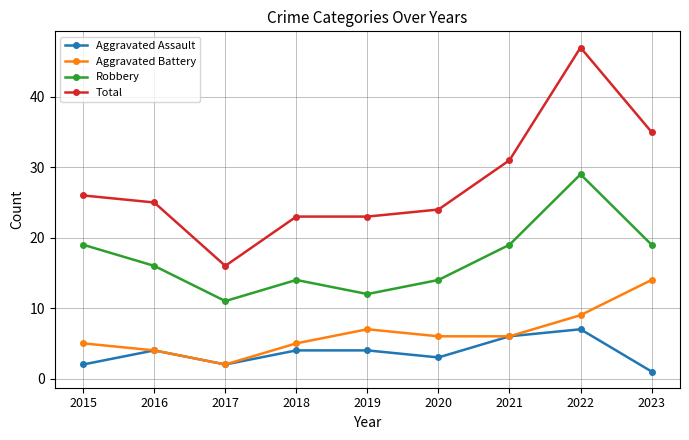

The Aggravated Battery series shows 6 at 2016. True or false?

False